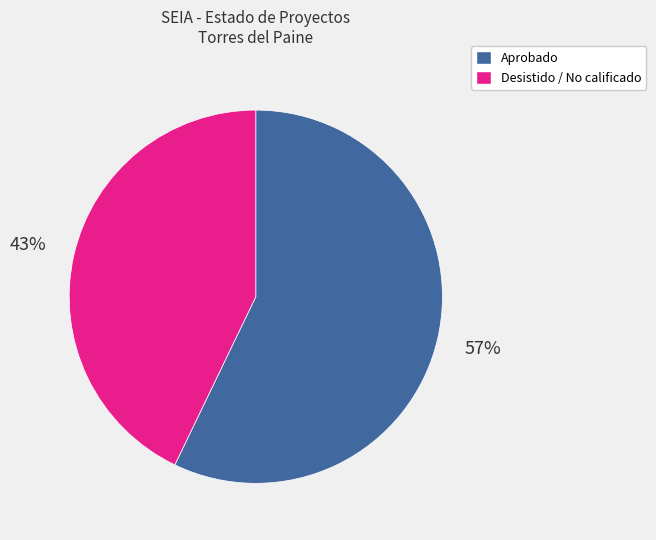

Is the sum of Aprobado and Desistido / No calificado greater than half?

Yes